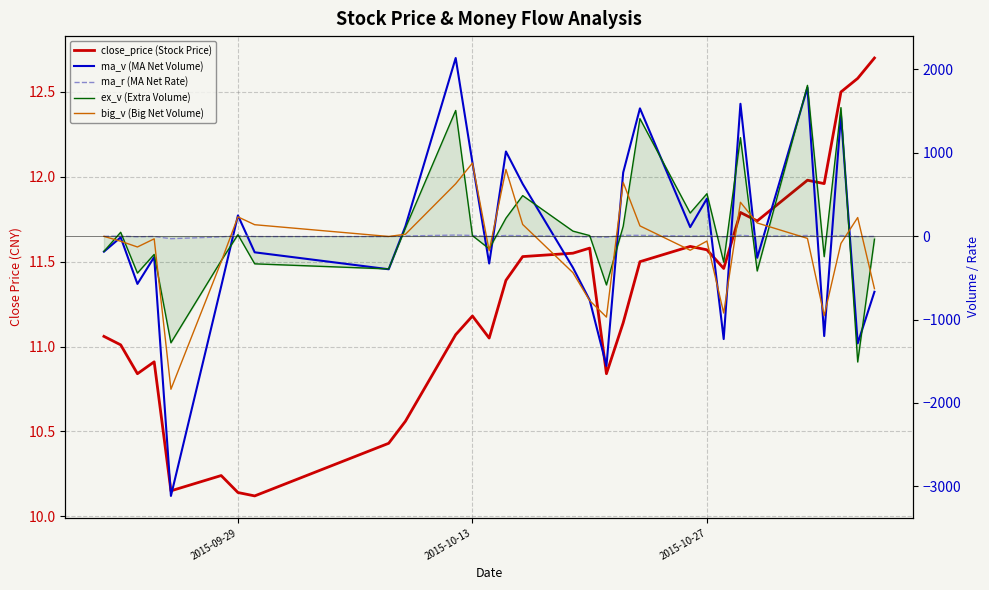

What is the value of the ma_v (MA Net Volume) point at the 19th from the left?

763.0